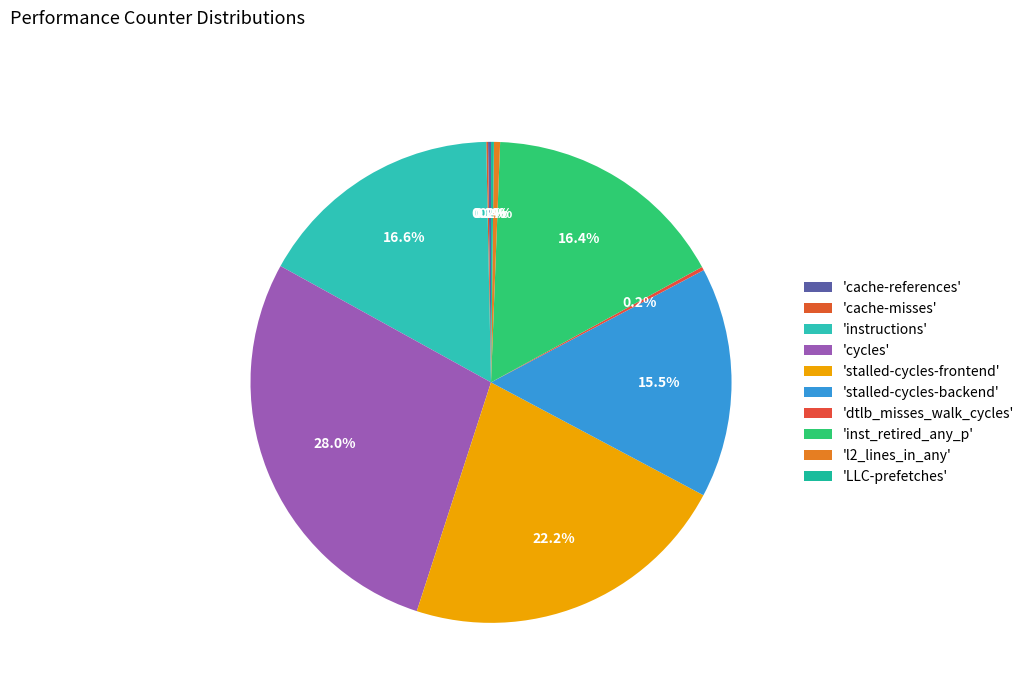

How many segments does this pie chart have?

10